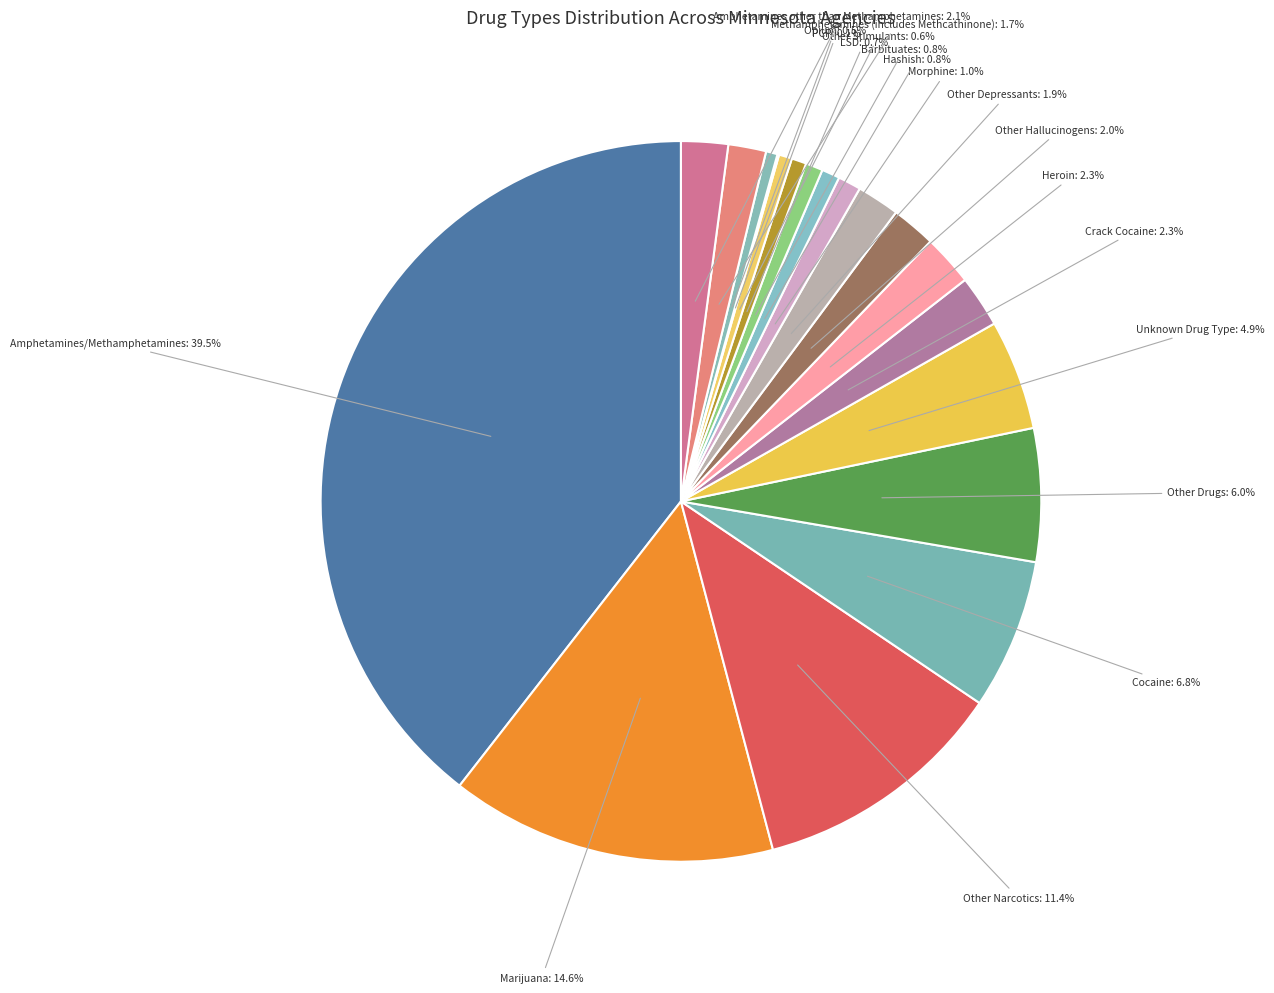

Approximately how many times larger is the value at Cocaine compared to Other Stimulants?

11.4